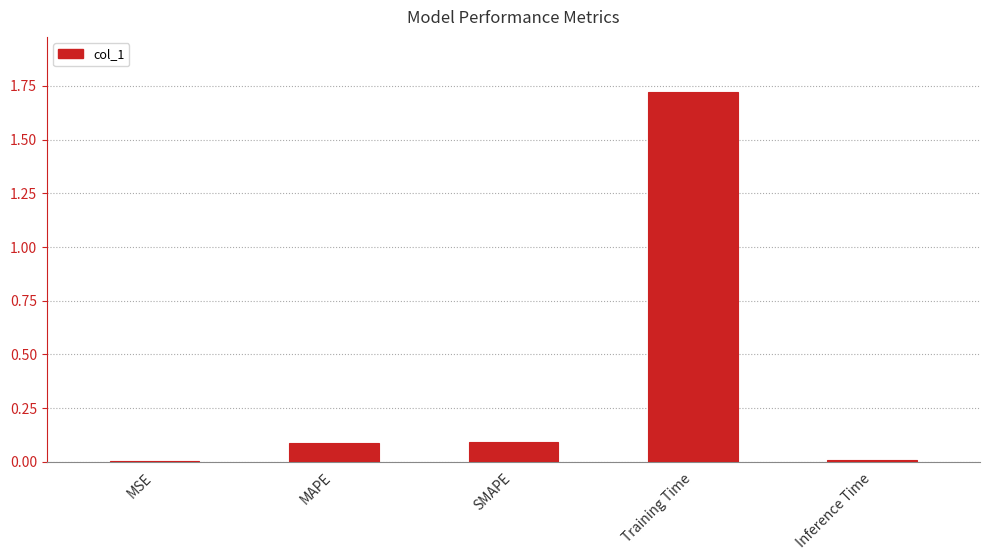

The value at Inference Time is 0.0. True or false?

True